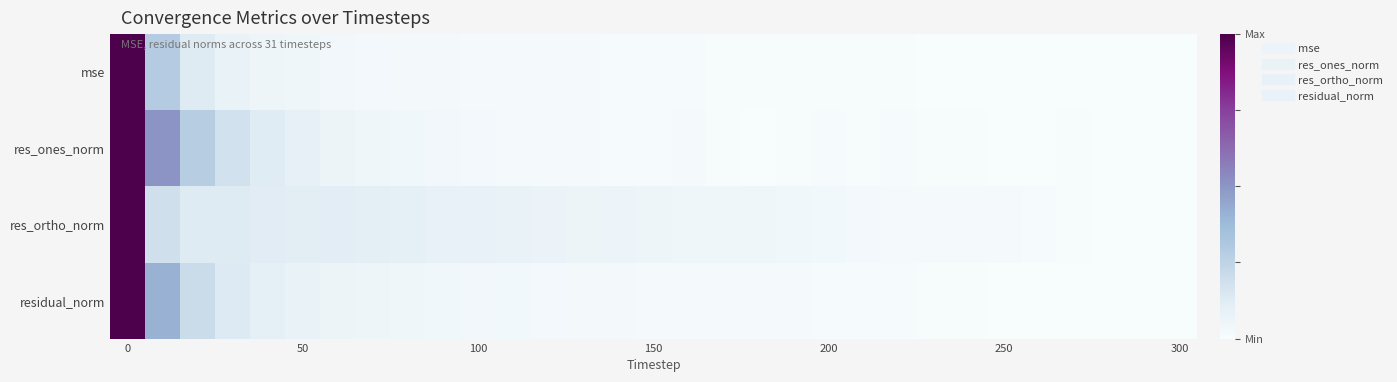

What is the greatest value displayed?

1.0